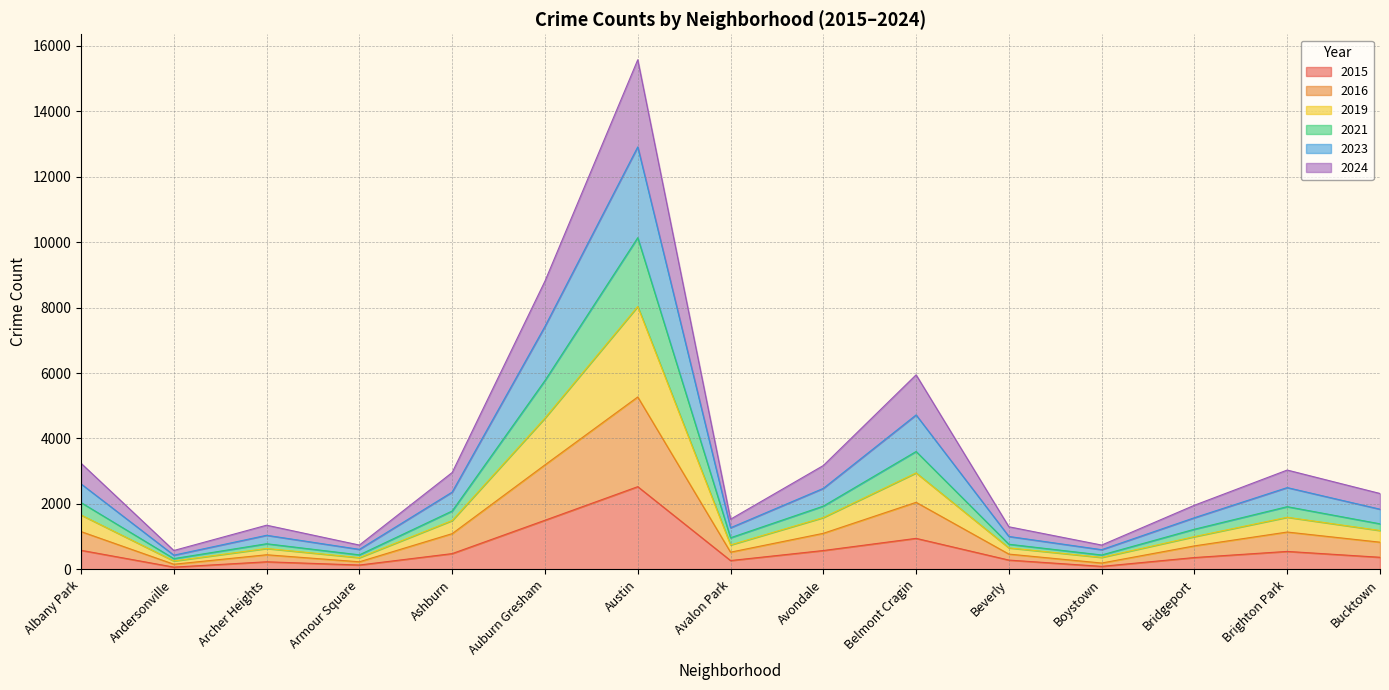

At which label does 2015 reach its minimum?

Andersonville